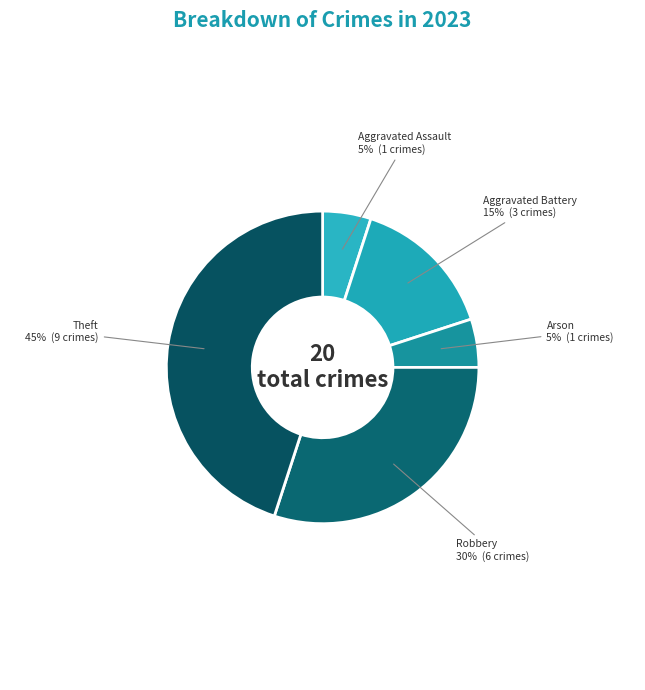

What percentage is the Theft slice, to the nearest percent?

45%